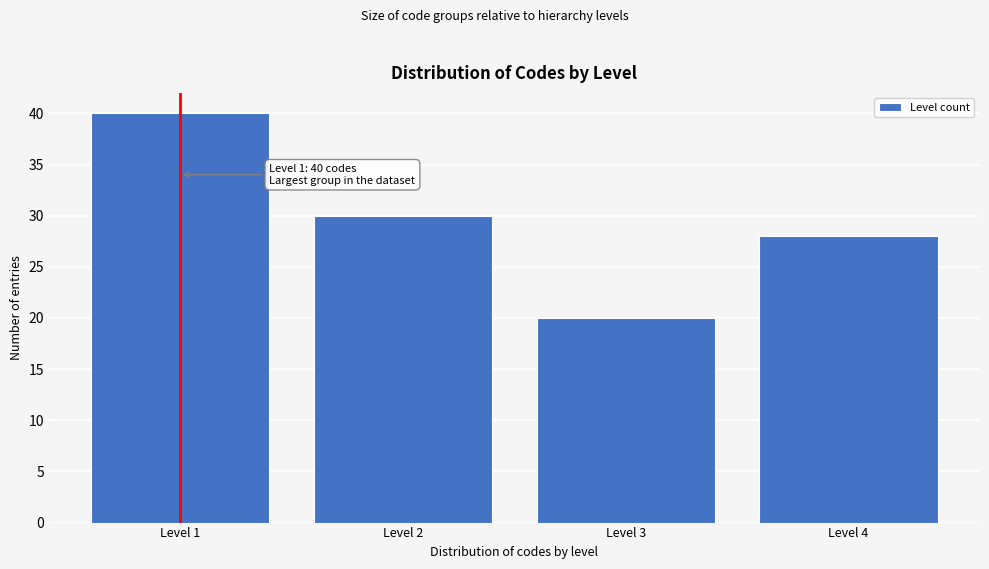

Reading right to left, list all the values displayed in this chart.

28	20	30	40